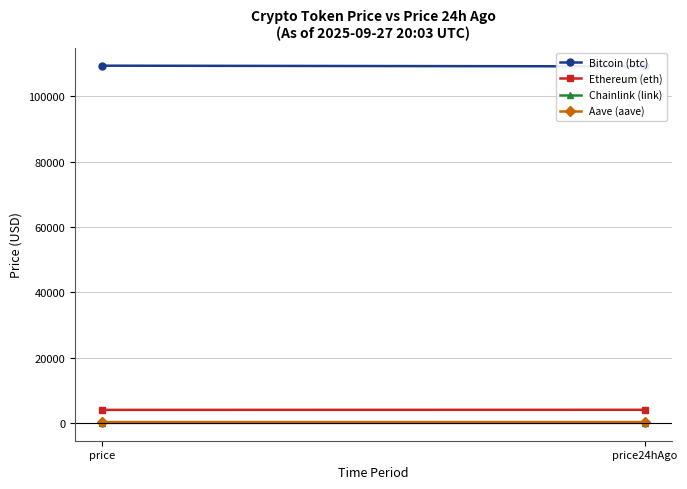

What is the difference between the maximum and minimum values in the Bitcoin (btc) series?

218.0